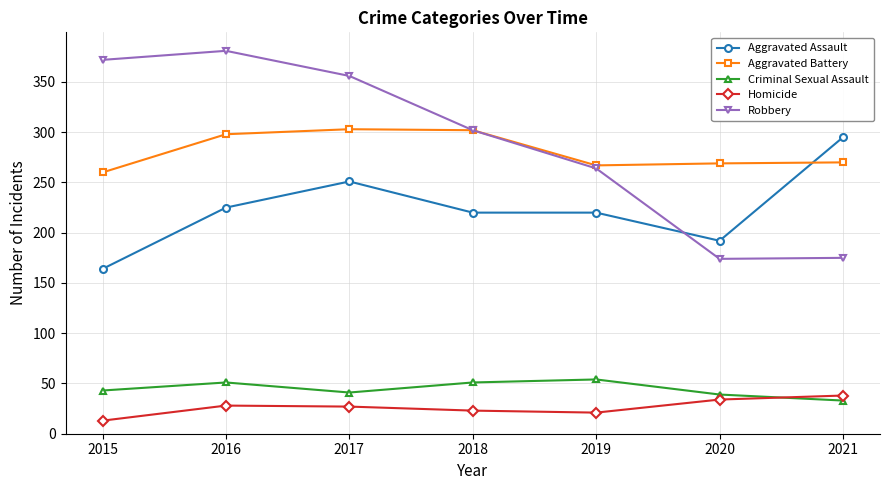

Rank the series by their maximum value, from highest to lowest.

Robbery, Aggravated Battery, Aggravated Assault, Criminal Sexual Assault, Homicide